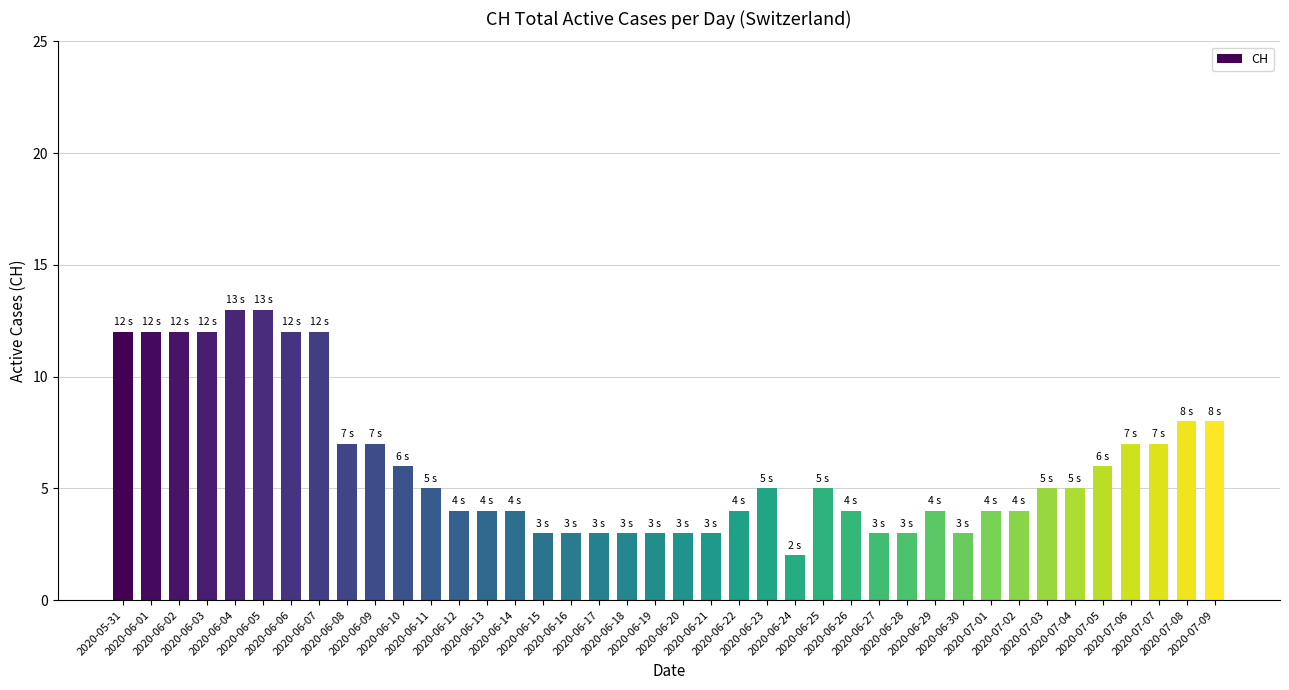

What is the change in value from 2020-06-07 to 2020-07-01?

-8